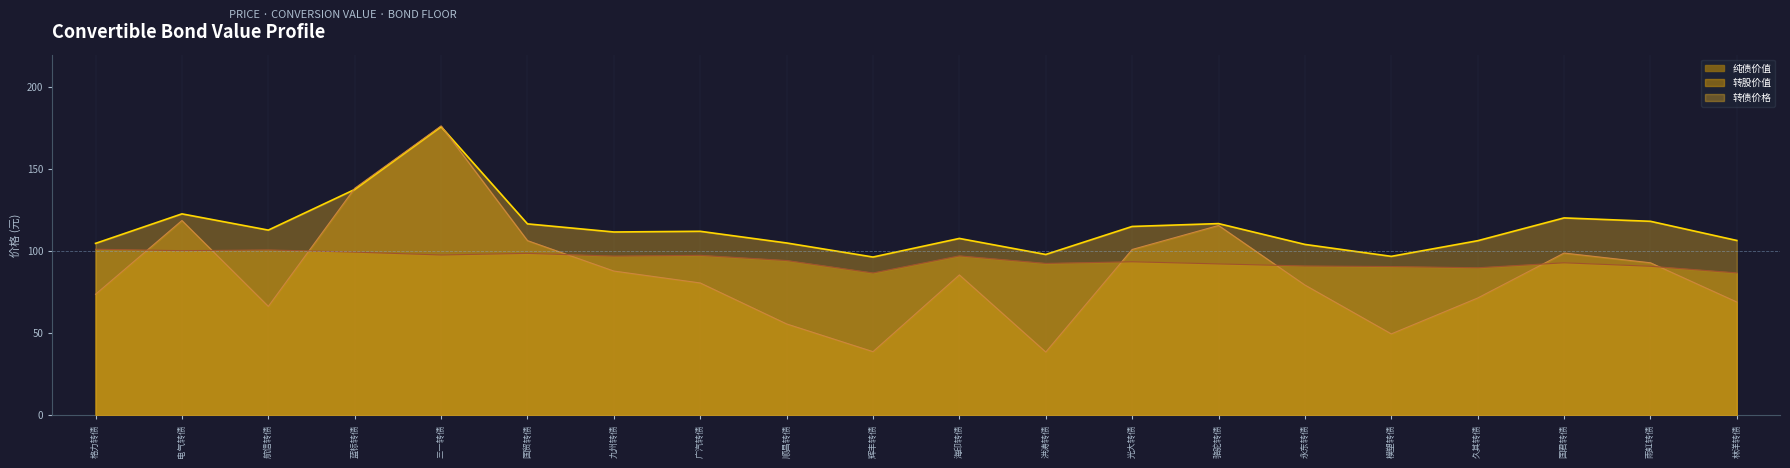

How many interior local peaks does the 纯债价值 series have?

6